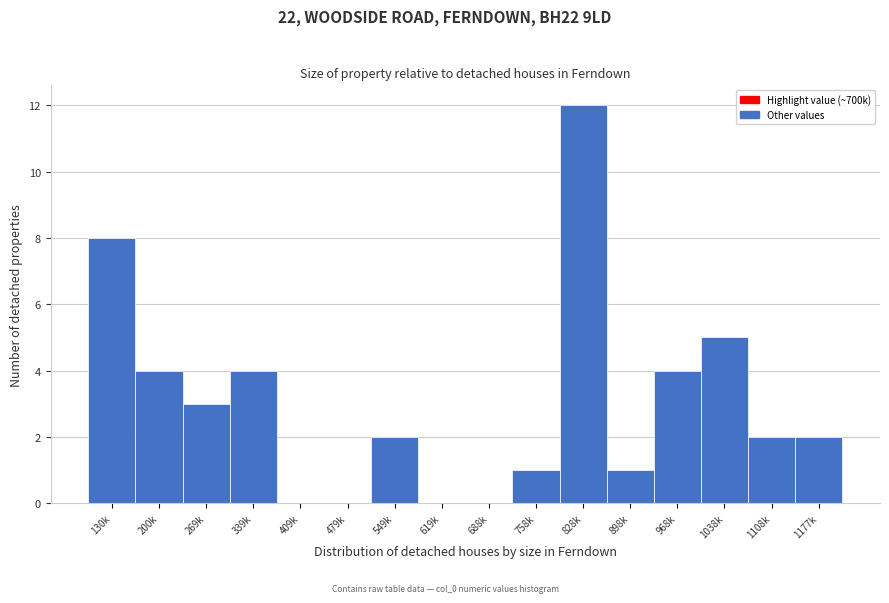

Reading right to left, transcribe all the data shown in this chart.

1177k=2	1108k=2	1038k=5	968k=4	898k=1	828k=12	758k=1	688k=0	619k=0	549k=2	479k=0	409k=0	339k=4	269k=3	200k=4	130k=8